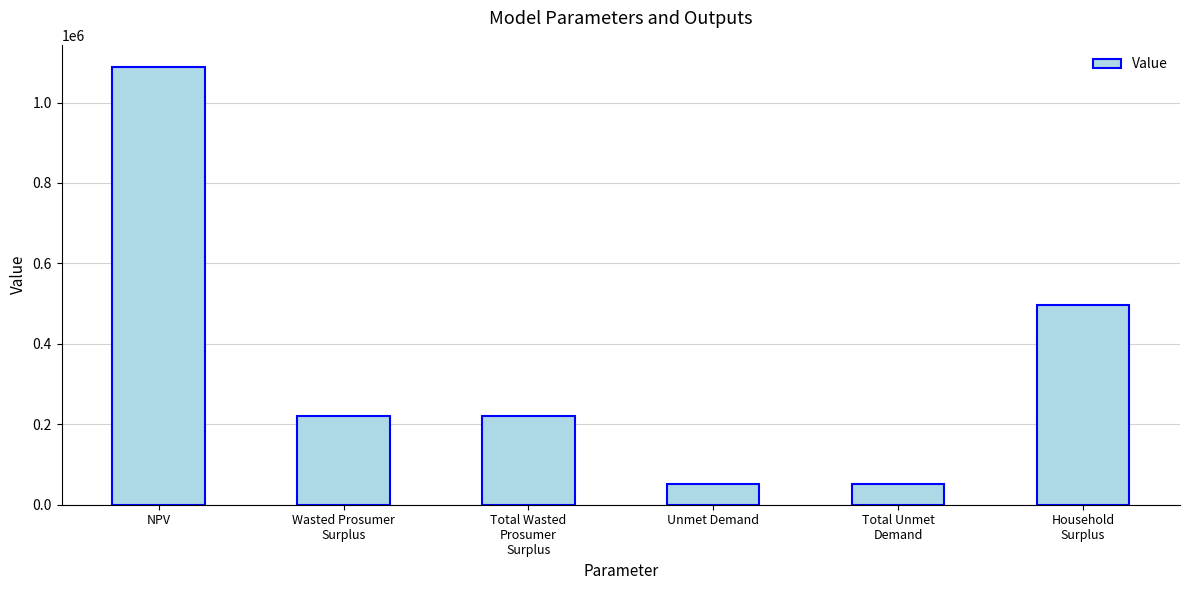

What is the change in value from Total Wasted
Prosumer
Surplus to Total Unmet
Demand?

-169233.5